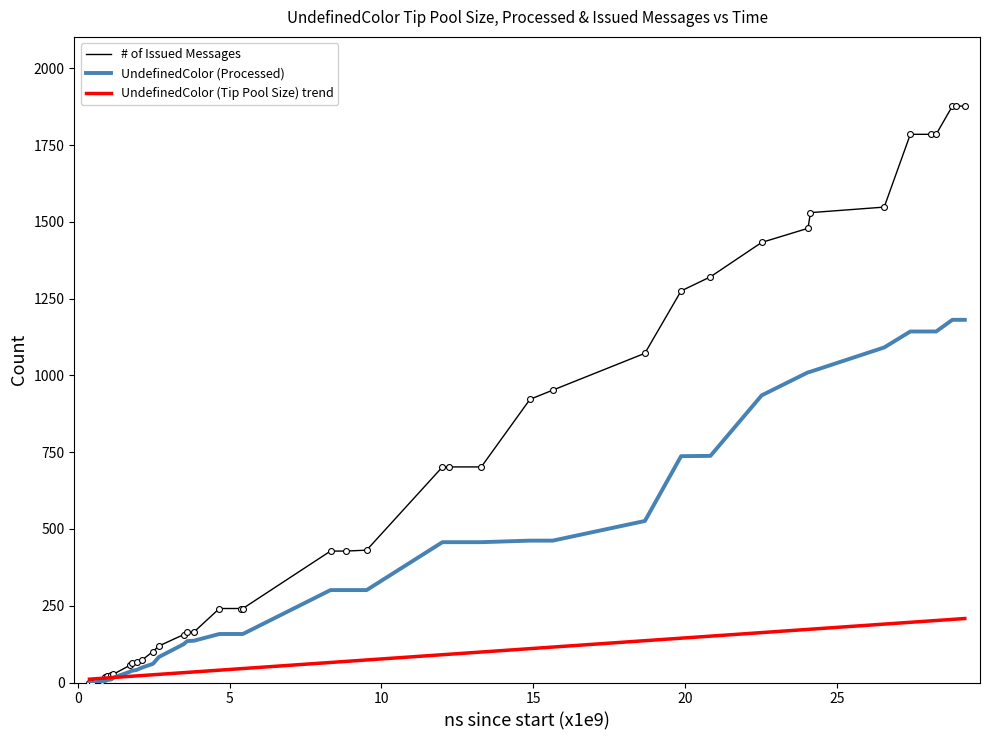

Which series has the largest range (max minus min)?

# of Issued Messages